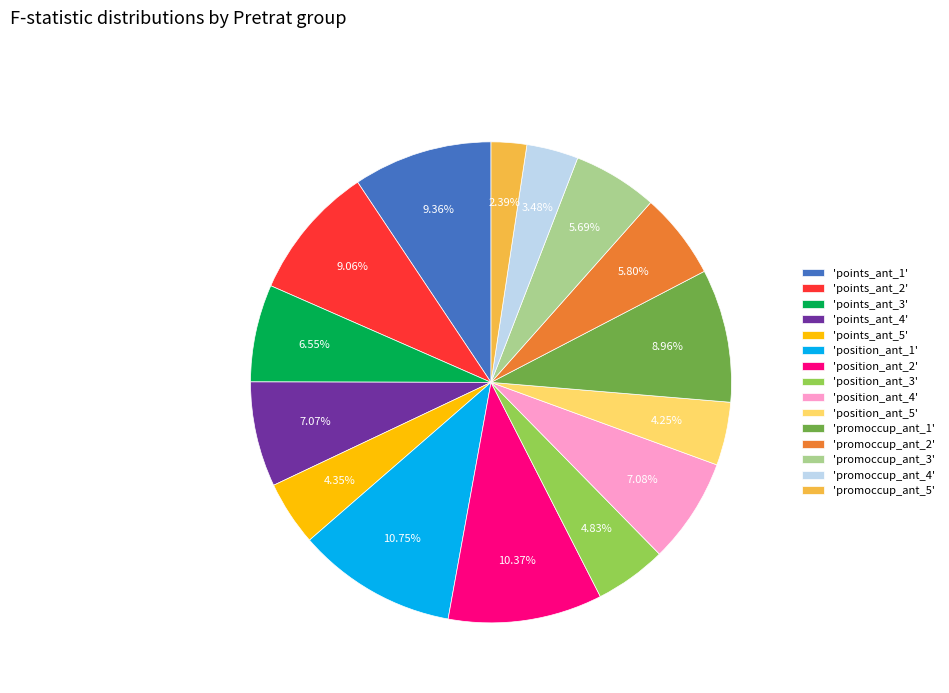

Is there a majority slice in this chart?

No